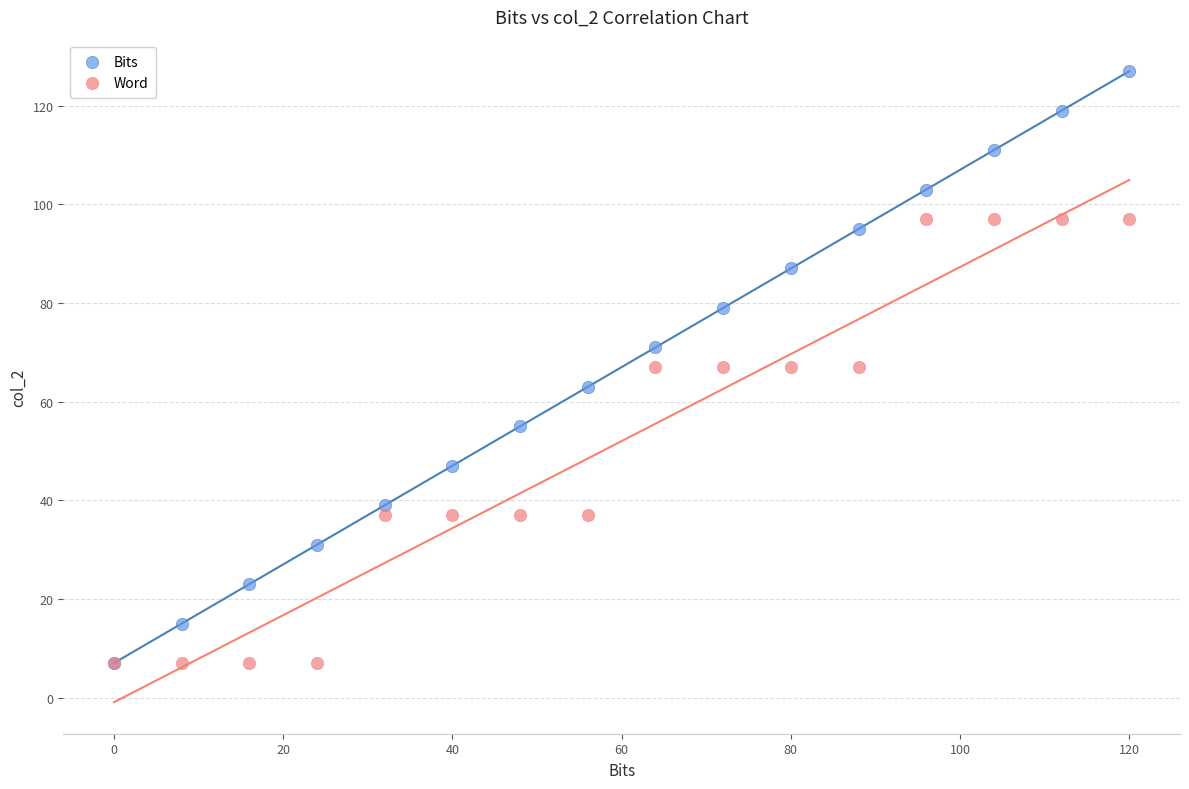

In the Word series, what Y value is closest to 52?

37